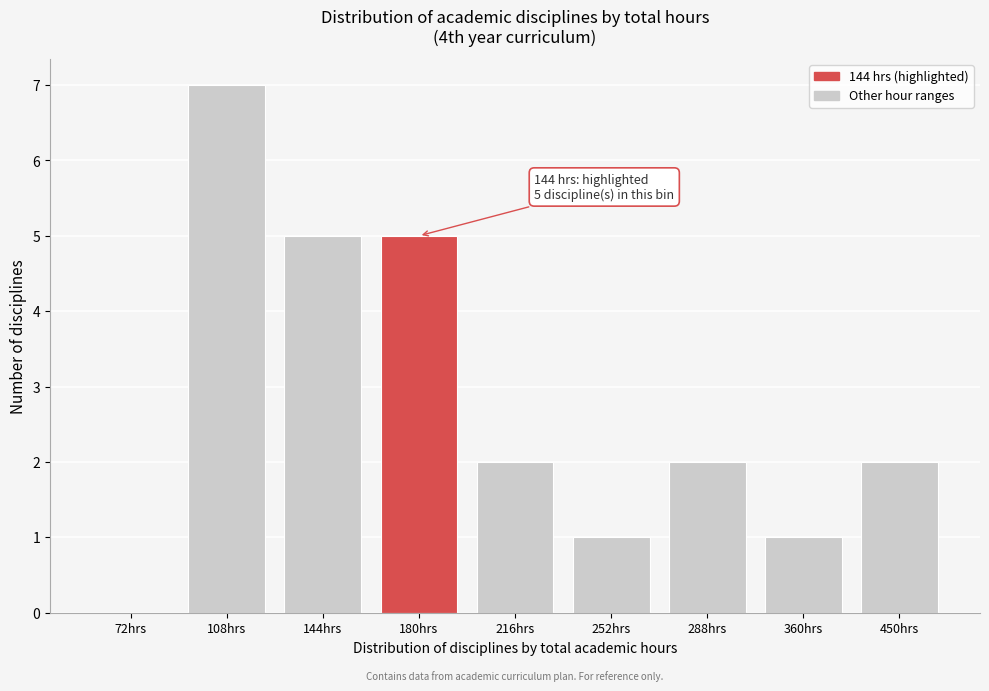

Reading right to left, transcribe all the data shown in this chart.

450hrs=2	360hrs=1	288hrs=2	252hrs=1	216hrs=2	180hrs=5	144hrs=5	108hrs=7	72hrs=0